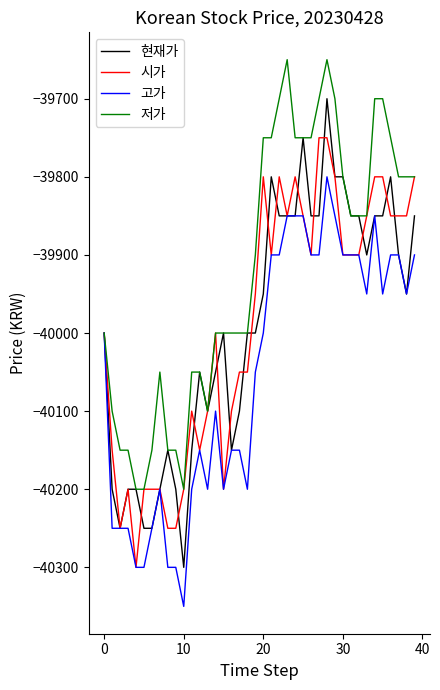

What is the maximum value for 현재가?

-39700